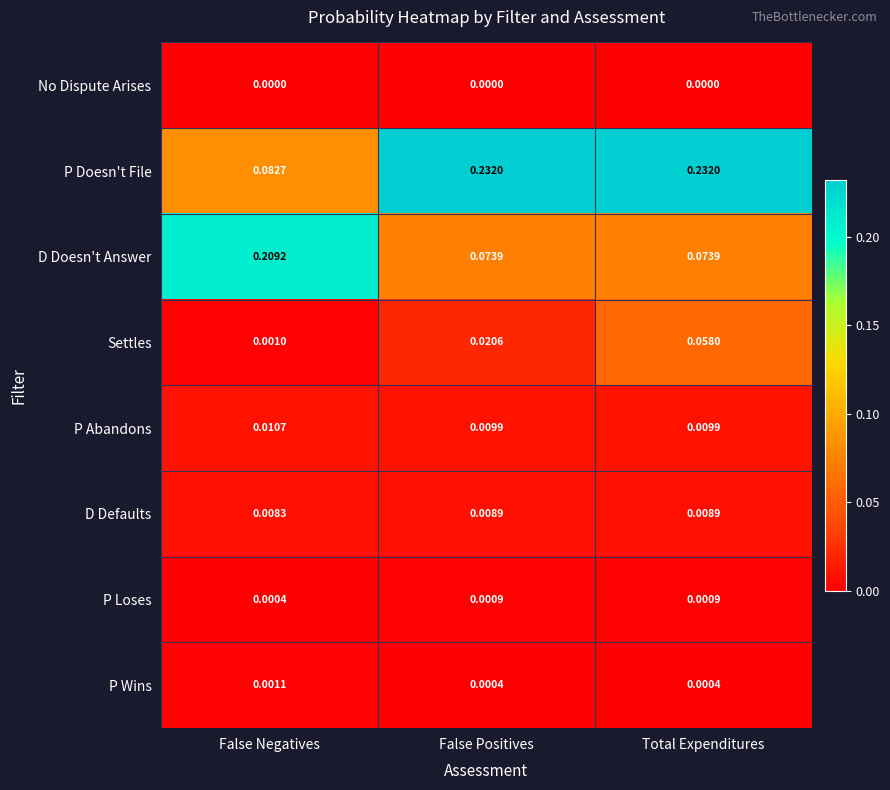

Where is P Doesn't File nearest to the value 0?

False Negatives